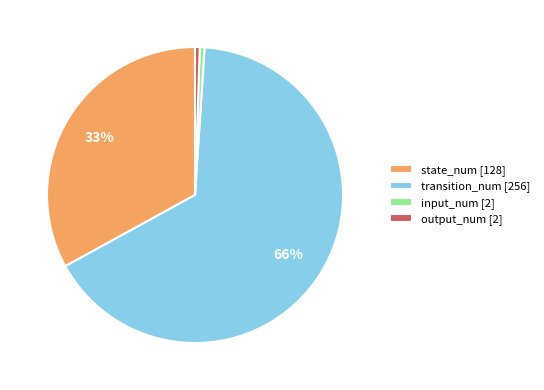

Combined, do output_num [2] and input_num [2] account for over 50%?

No